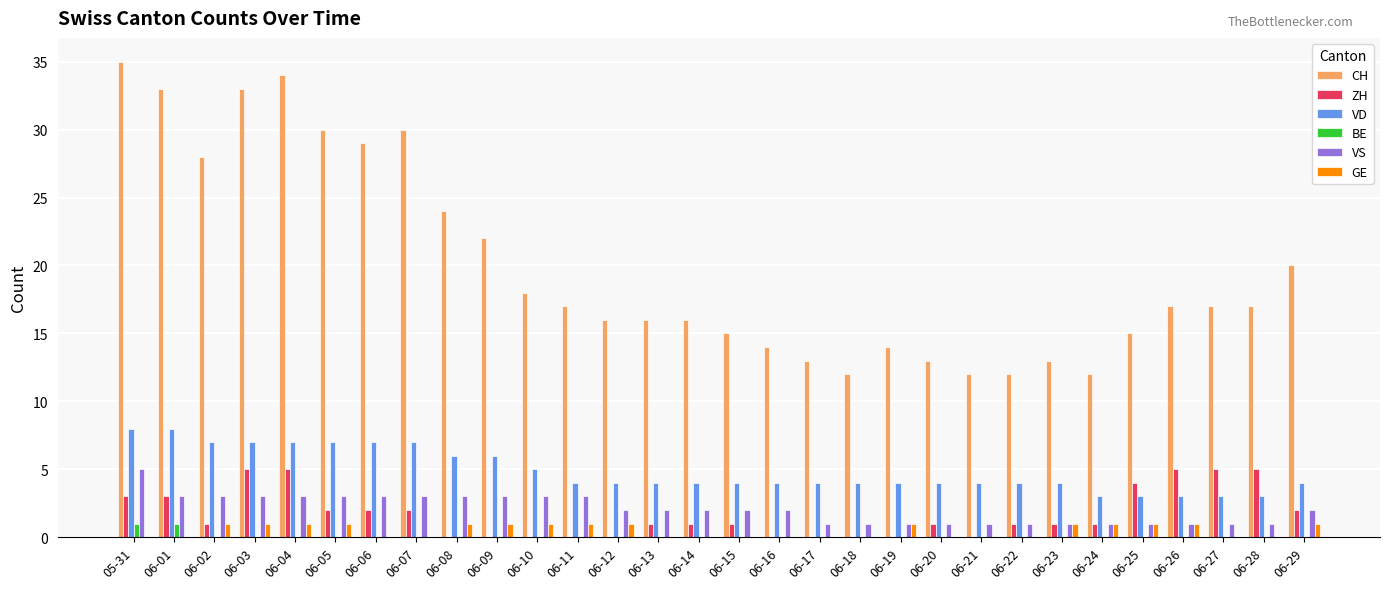

Is it true that GE equals 1 at 06-25?

True